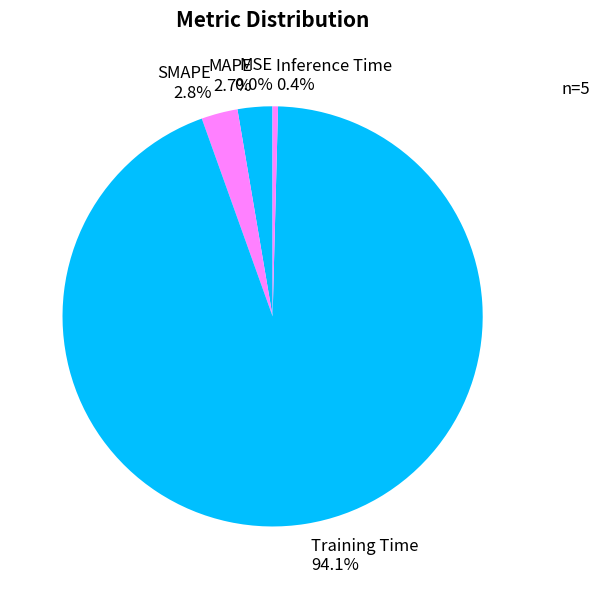

Does Training Time account for over 50% of the chart?

Yes